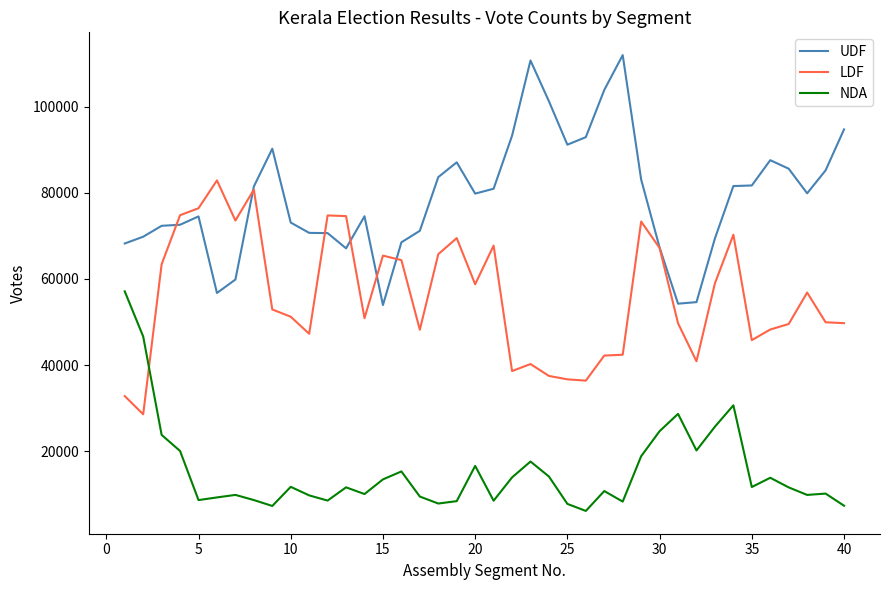

List the series in order of their peak value, highest first.

UDF, LDF, NDA